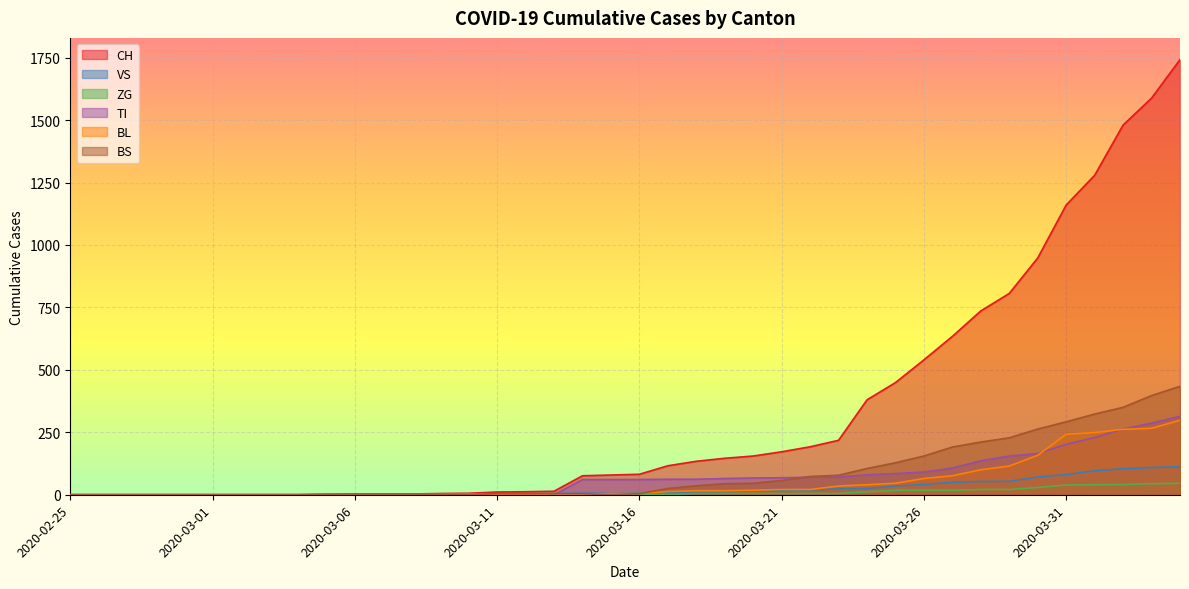

What is the average value of the VS series?

25